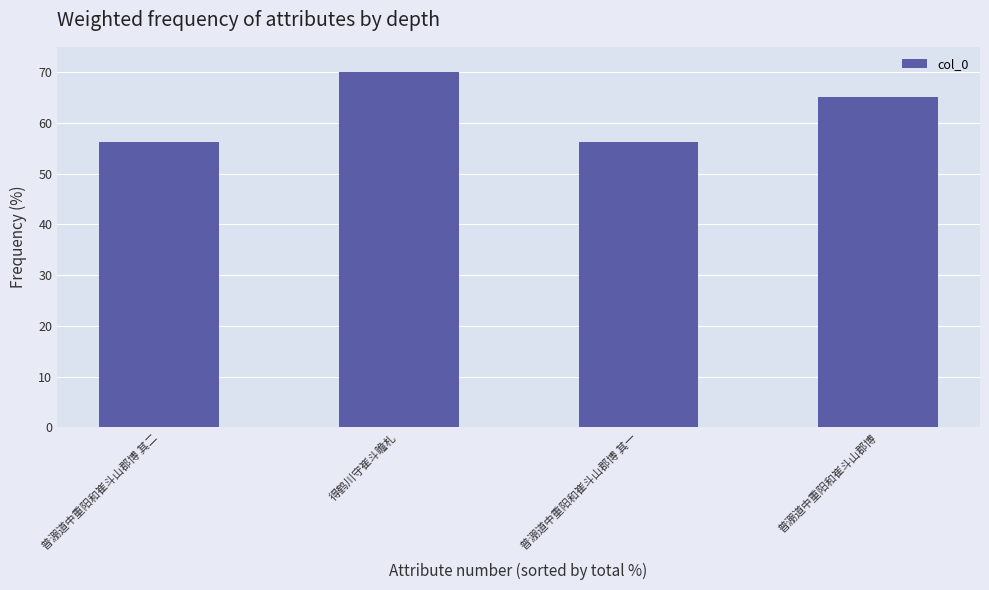

Approximately how many times larger is the value at 普淜道中重阳和崔斗山郡博 compared to 普淜道中重阳和崔斗山郡博 其二?

1.2